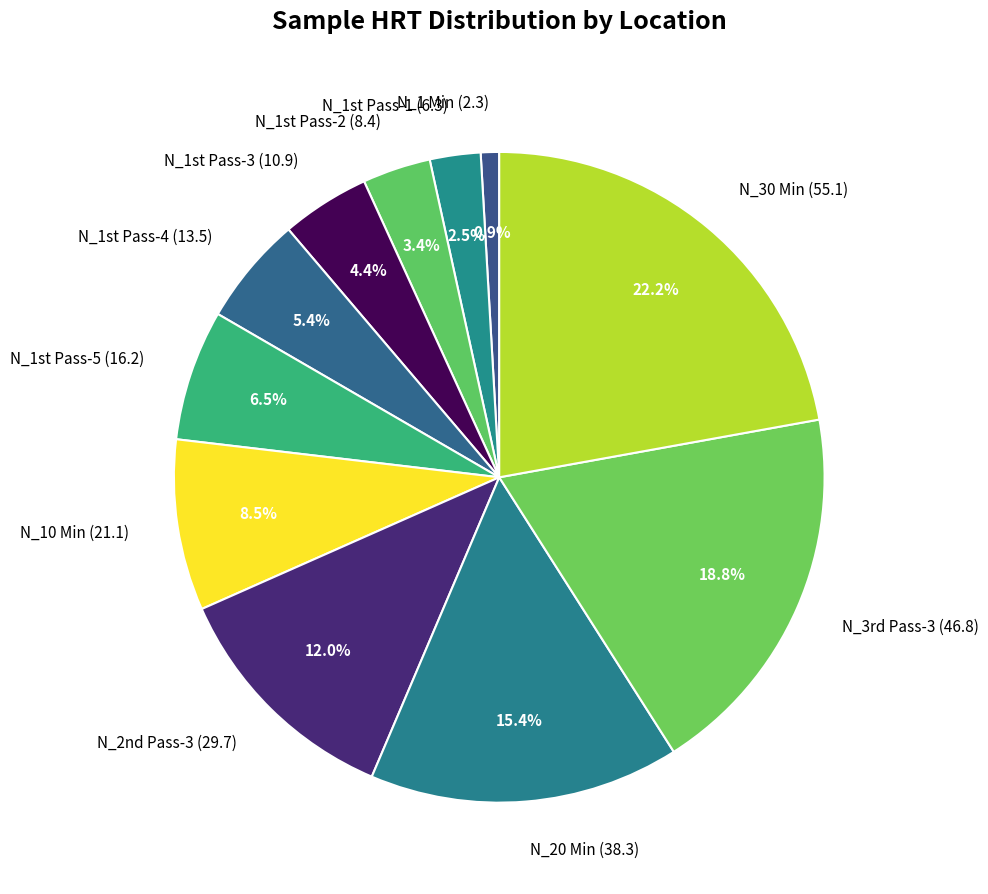

Which slice is the smallest?

N_1 Min